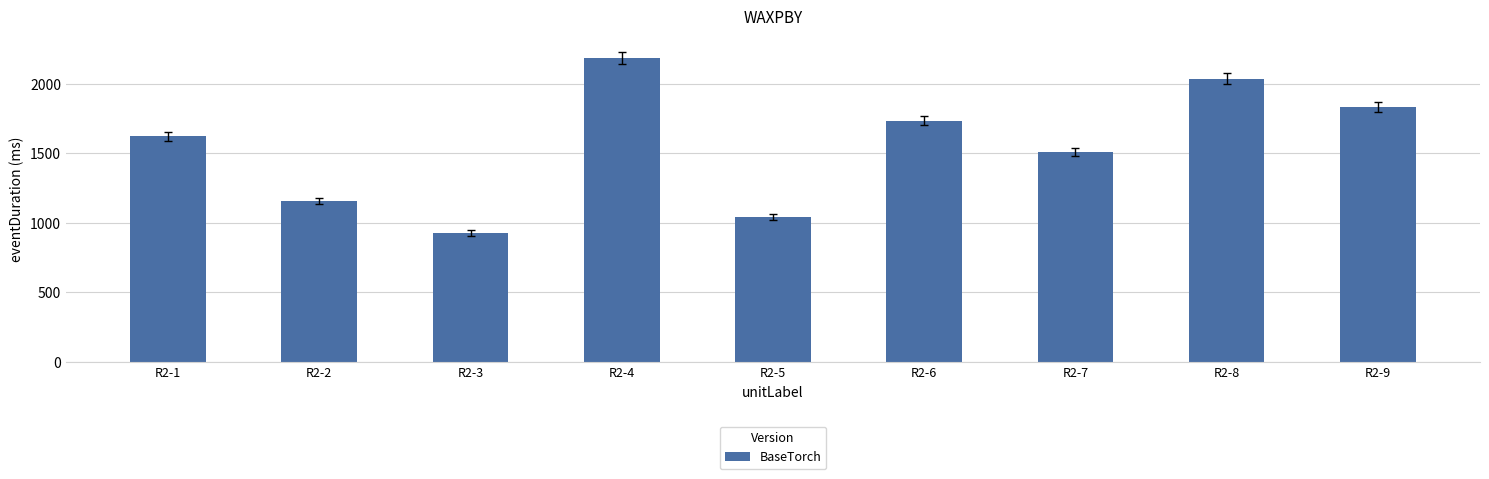

The value at R2-1 is 2886. True or false?

False